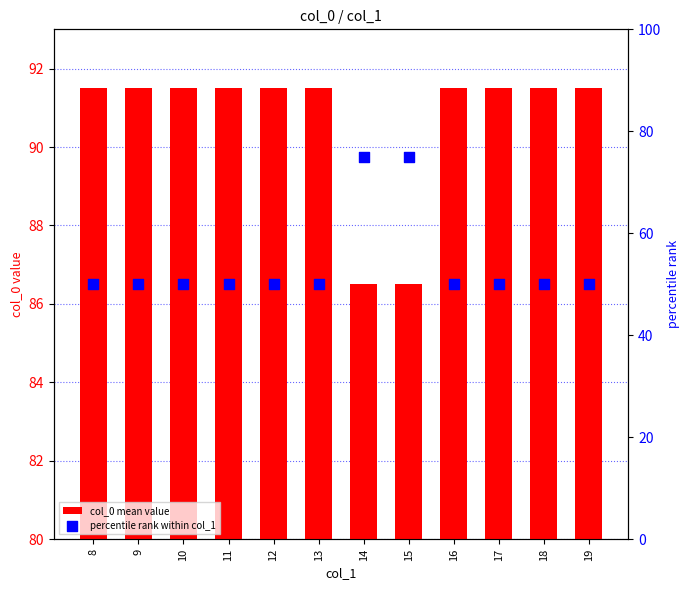

At which category is the sum across all series the highest?

14